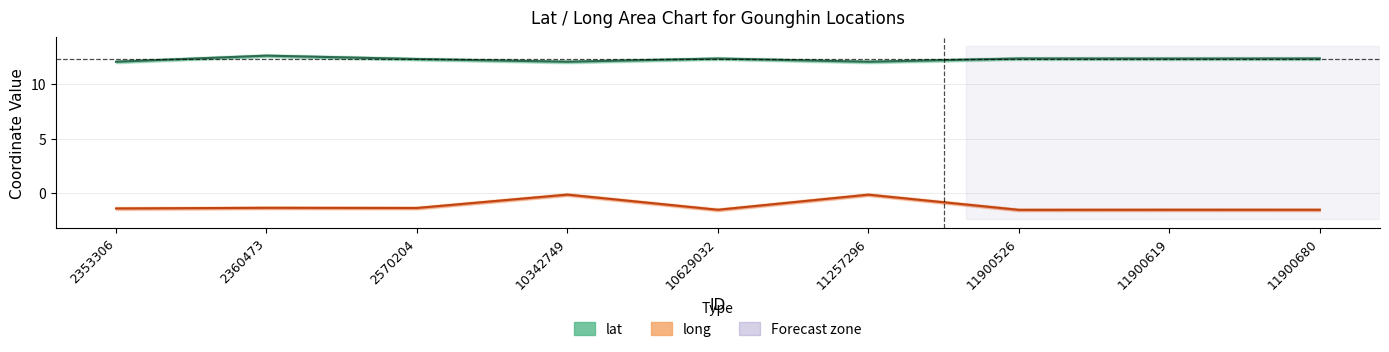

Where is long nearest to the value 0?

10342749